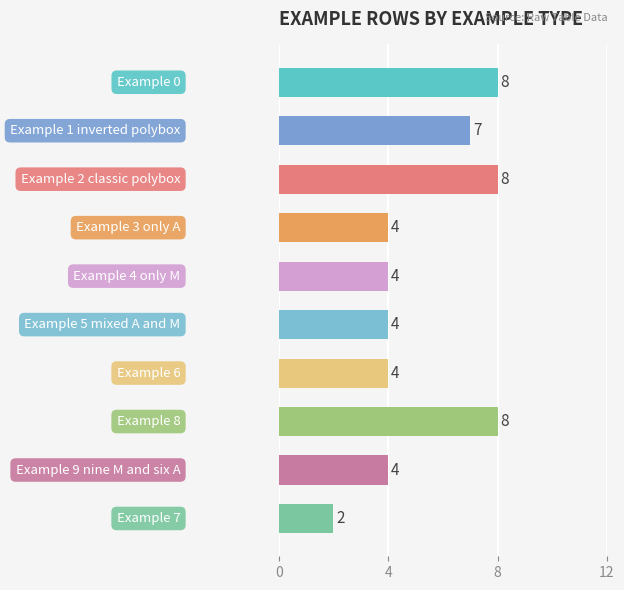

What is the maximum value shown in the chart?

8